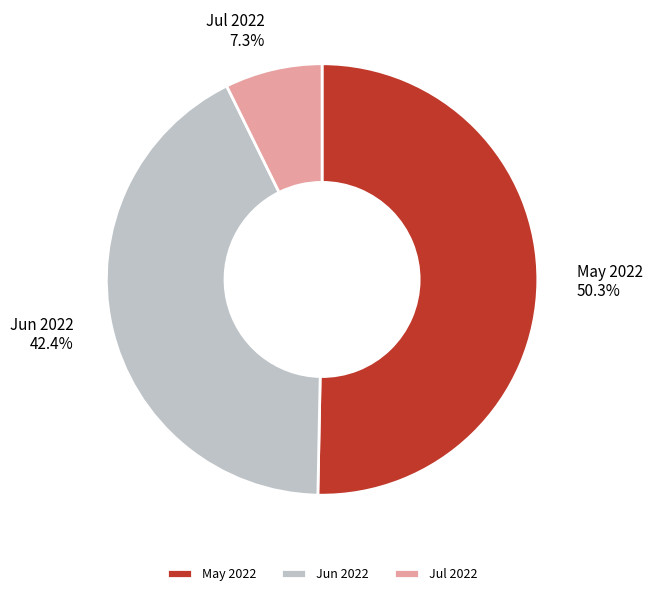

Rank the categories by value from lowest to highest.

Jul 2022, Jun 2022, May 2022